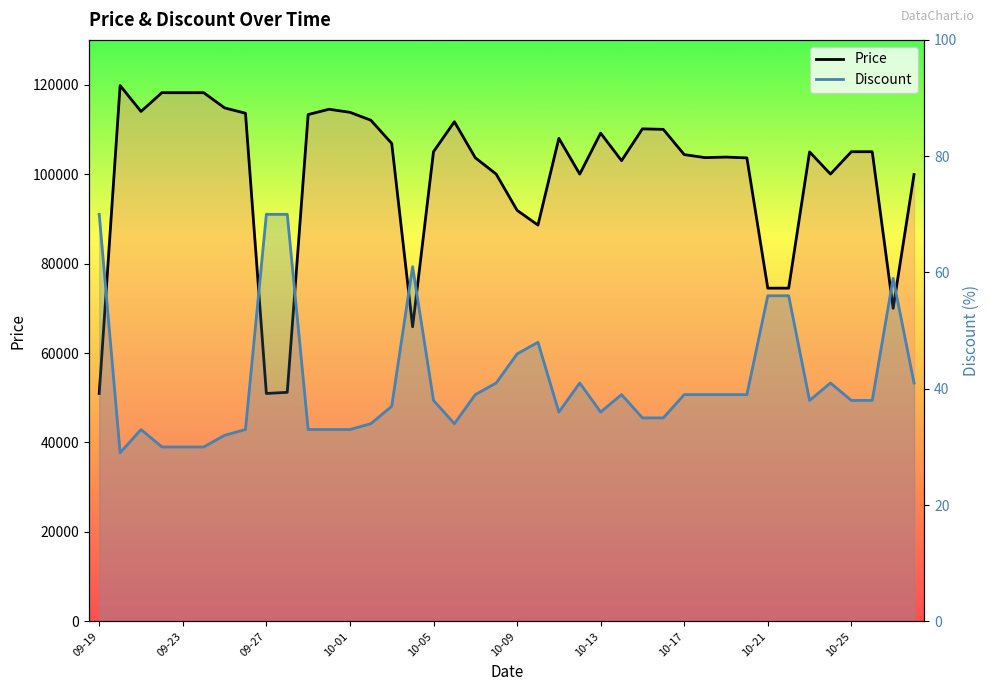

List the series in order of their peak value, lowest first.

Discount, Price